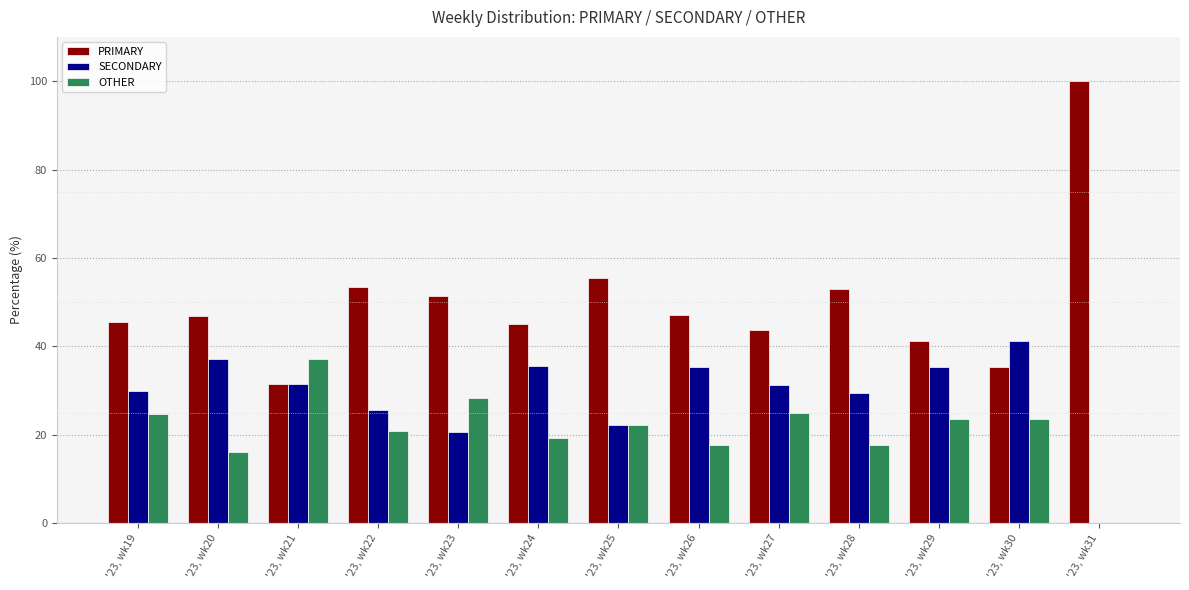

Read the PRIMARY value at '23, wk31.

100.0